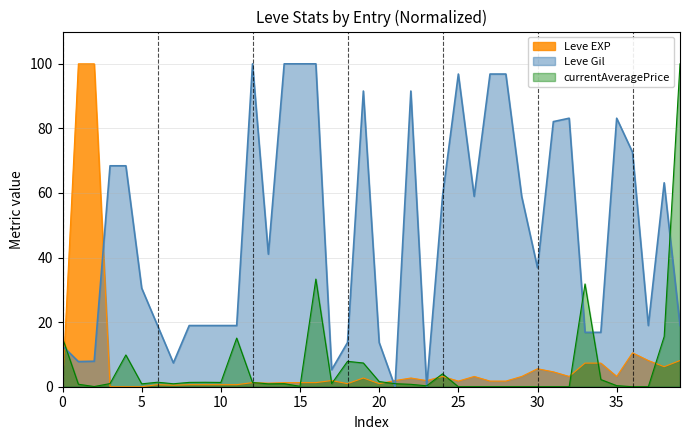

True or false: currentAveragePrice and Leve EXP cross at least once.

True